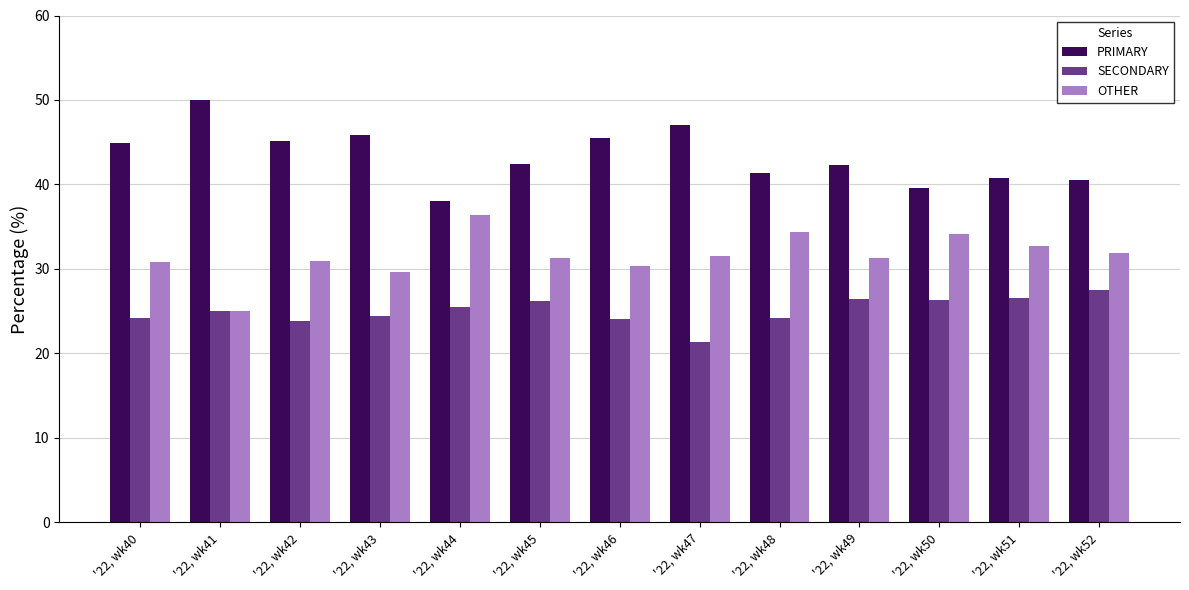

How many values in the PRIMARY series exceed 42?

8